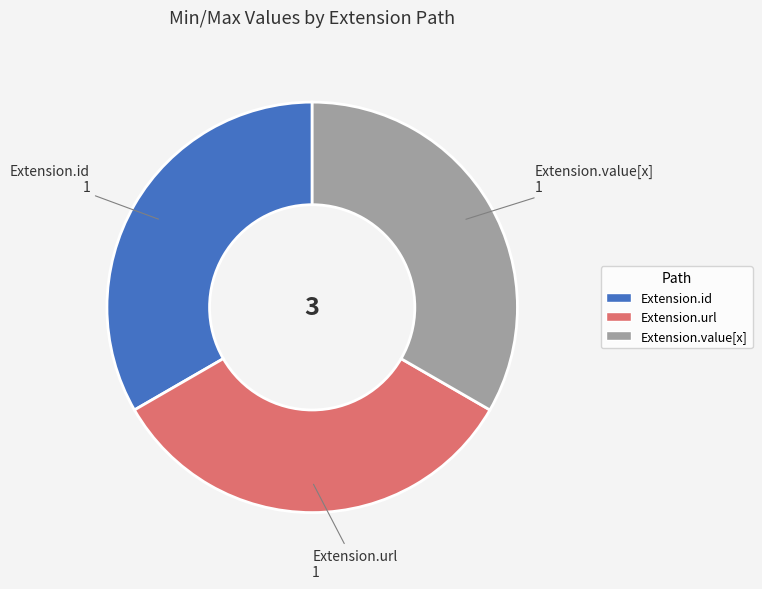

Is there any slice that represents more than half of the pie?

No